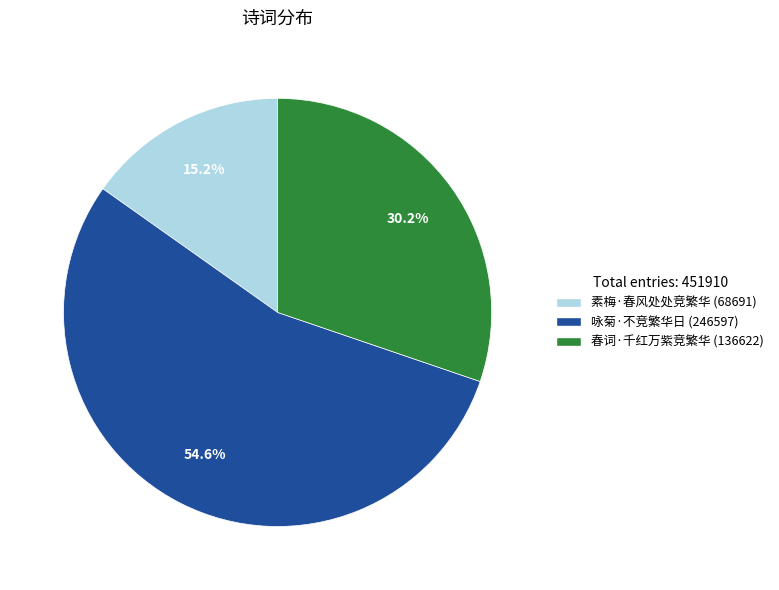

Which slice represents more than half of the pie?

咏菊·不竞繁华日